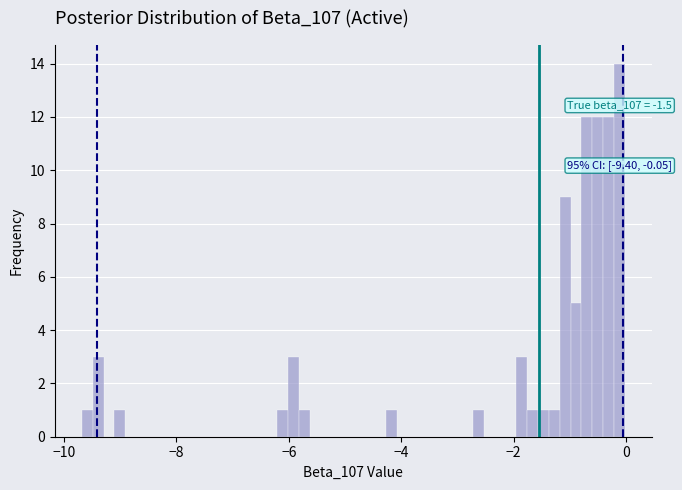

Read against the x-axis, roughly where is the centre of the tallest bar?

-0.2